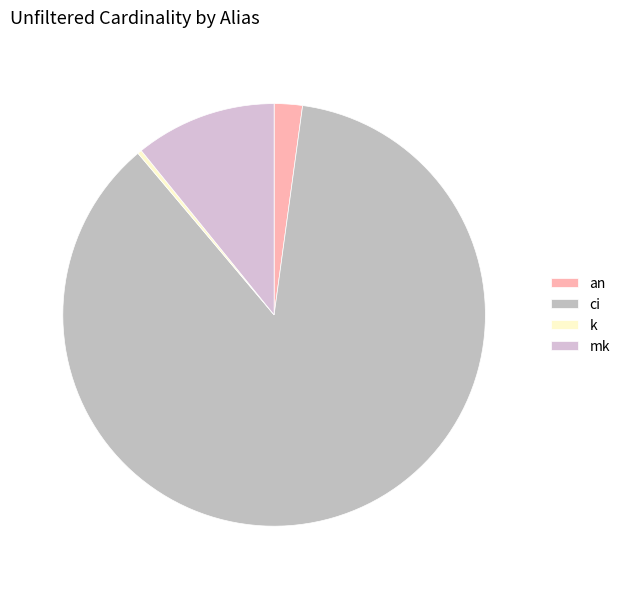

Count the number of slices in the pie.

4